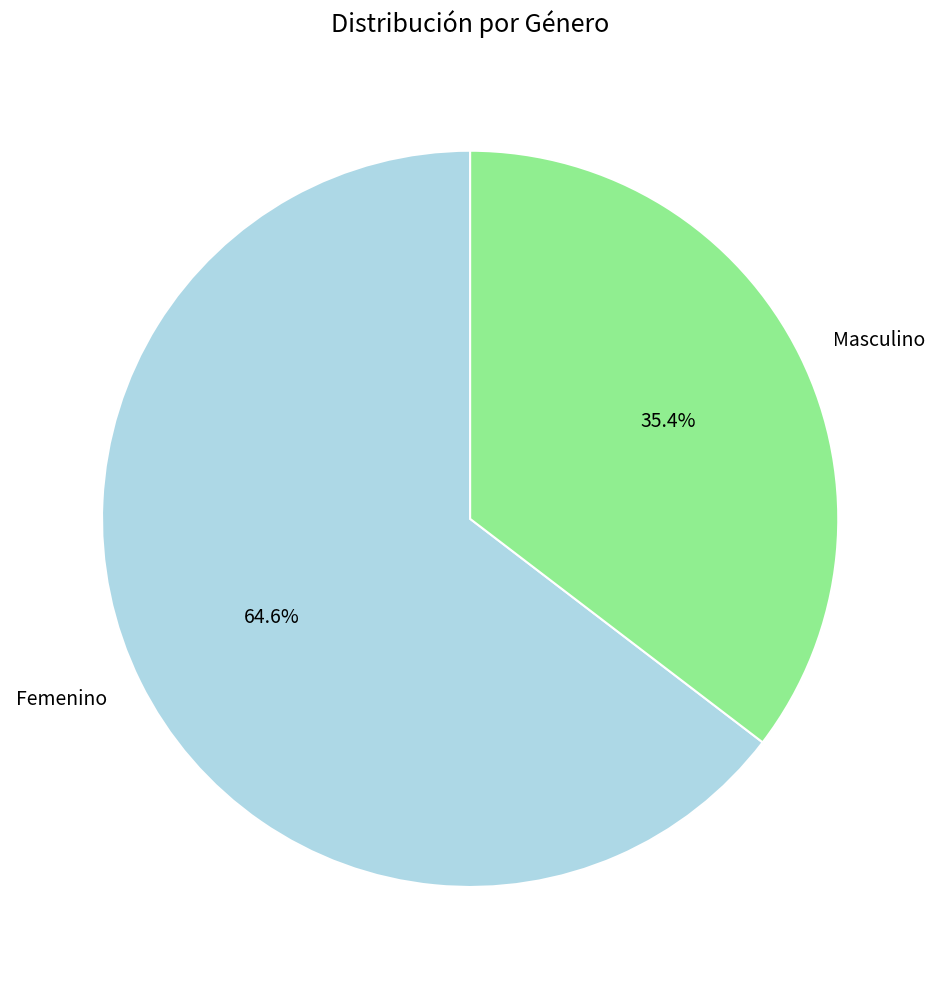

To the nearest percent, what portion does Masculino represent?

35%